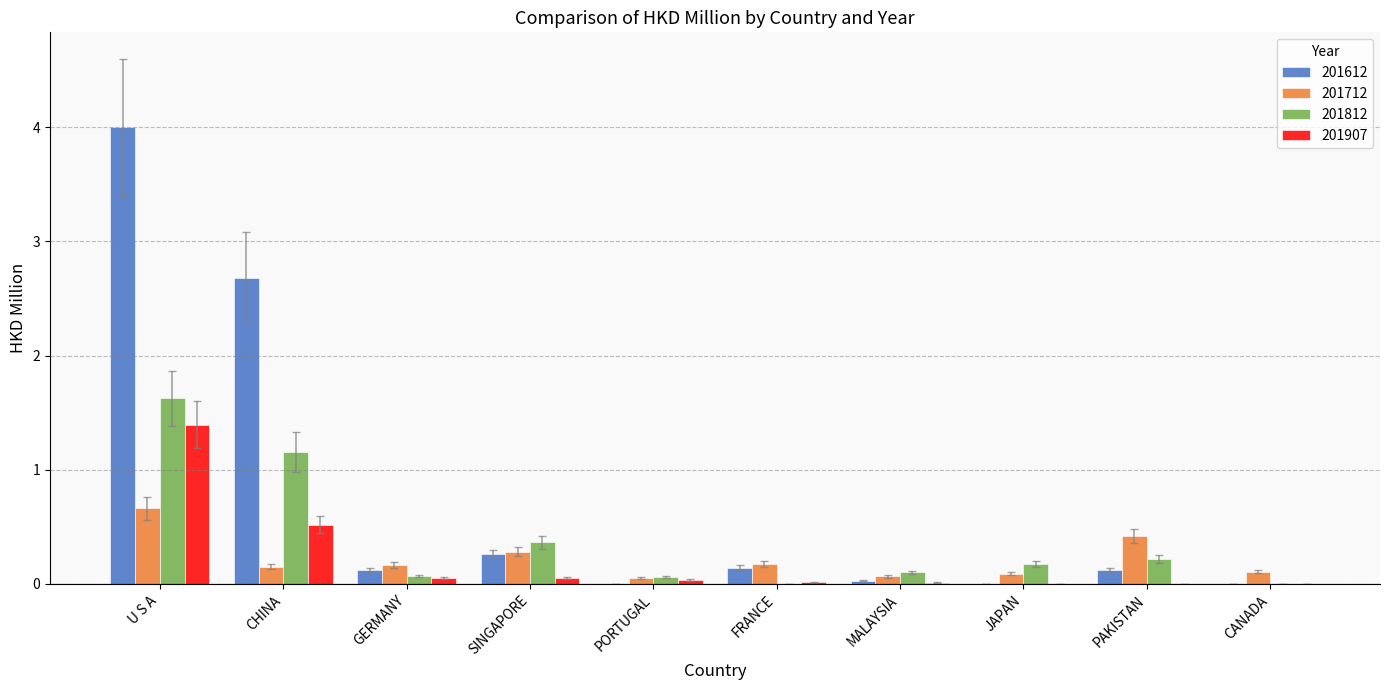

Does the chart contain stacked bars?

No